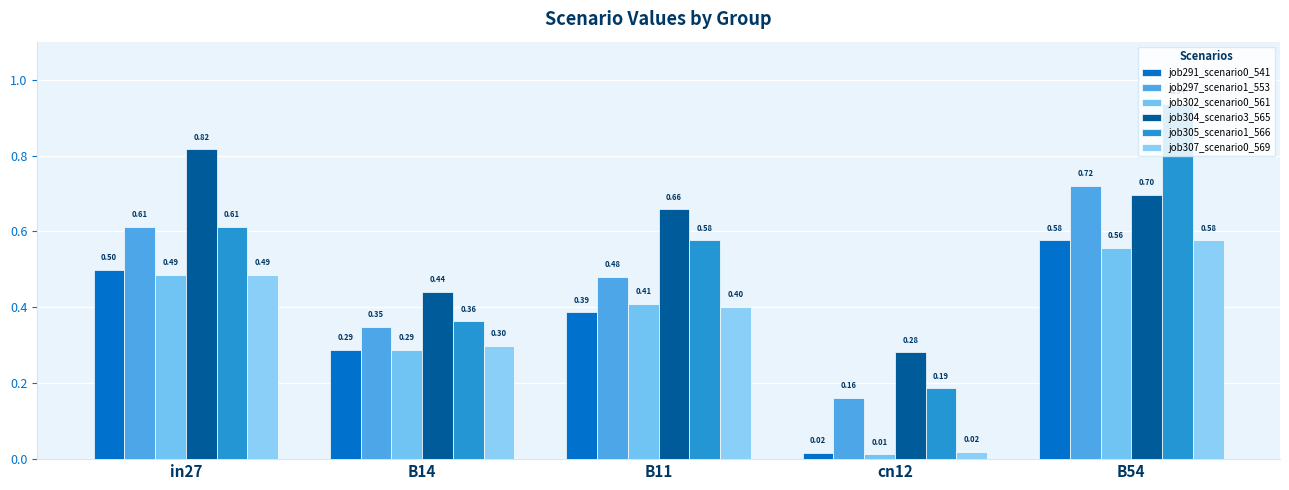

Which label corresponds to the largest value in the chart?

B54